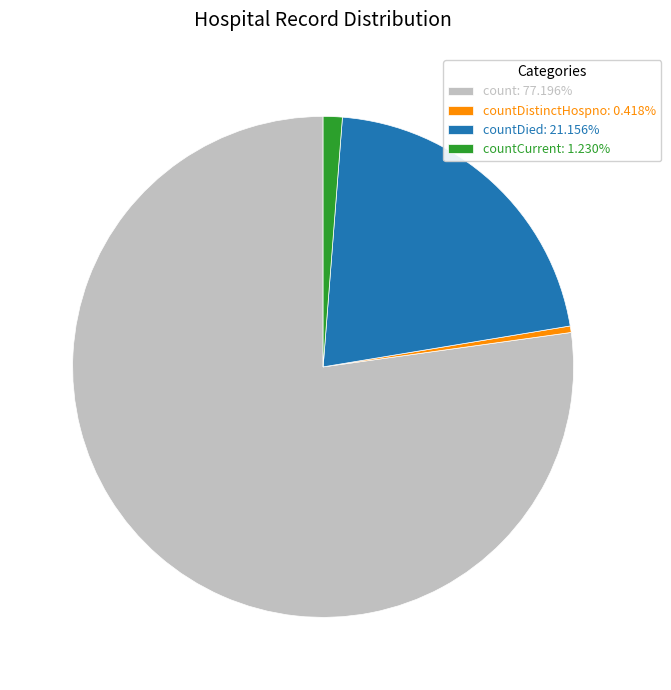

How many slices are in this pie chart?

4